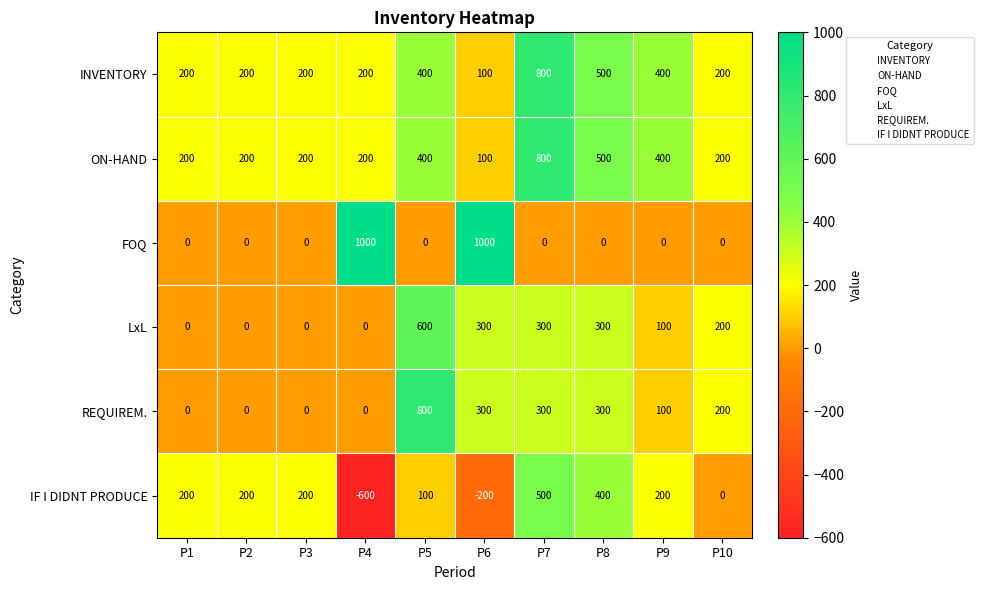

What is the greatest value displayed?

1000